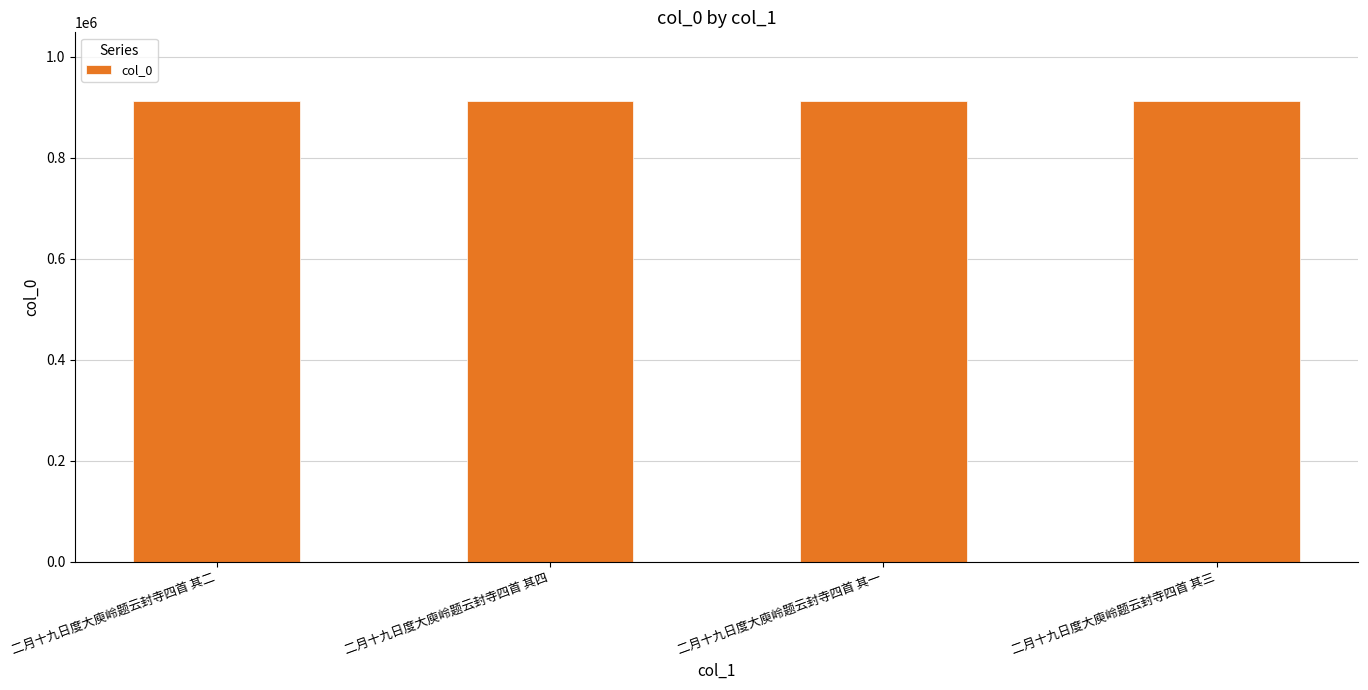

The chart shows a value of 1311837 at 二月十九日度大庾岭题云封寺四首 其三. True or false?

False